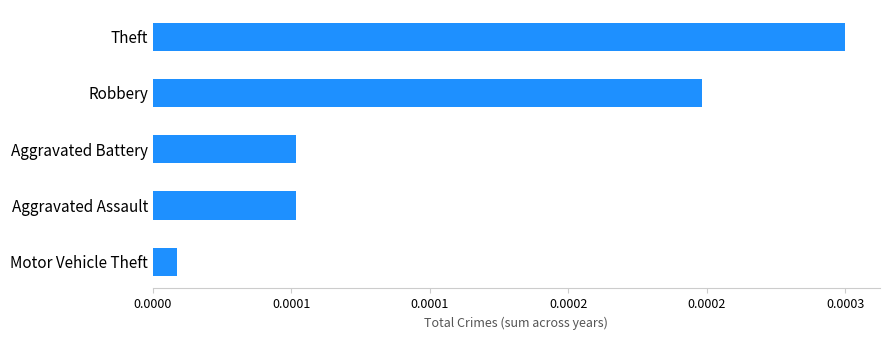

Are the bars grouped side by side (vs. stacked)?

No